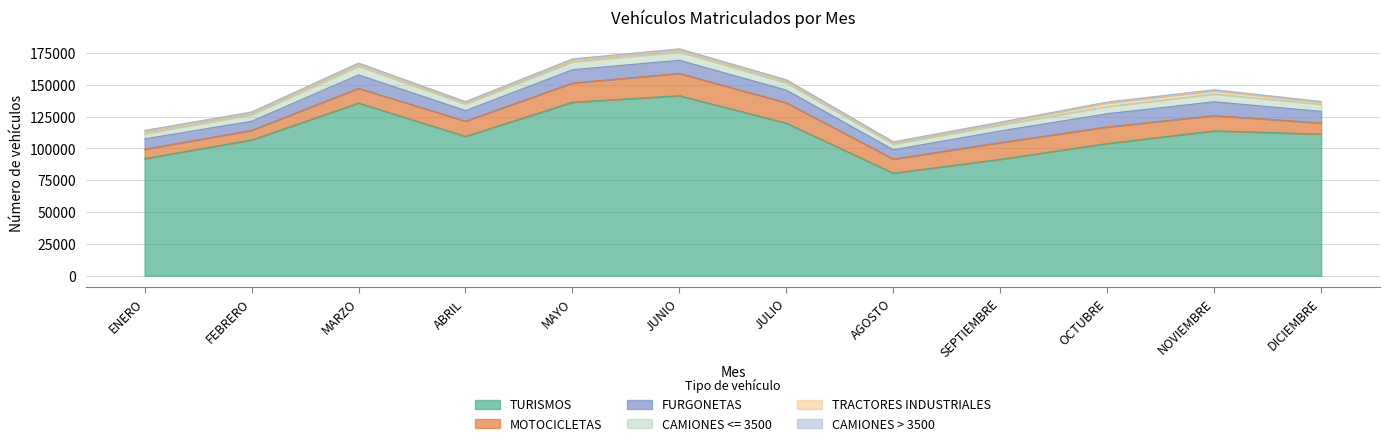

True or false: CAMIONES > 3500 has a value of 745 at ENERO.

True